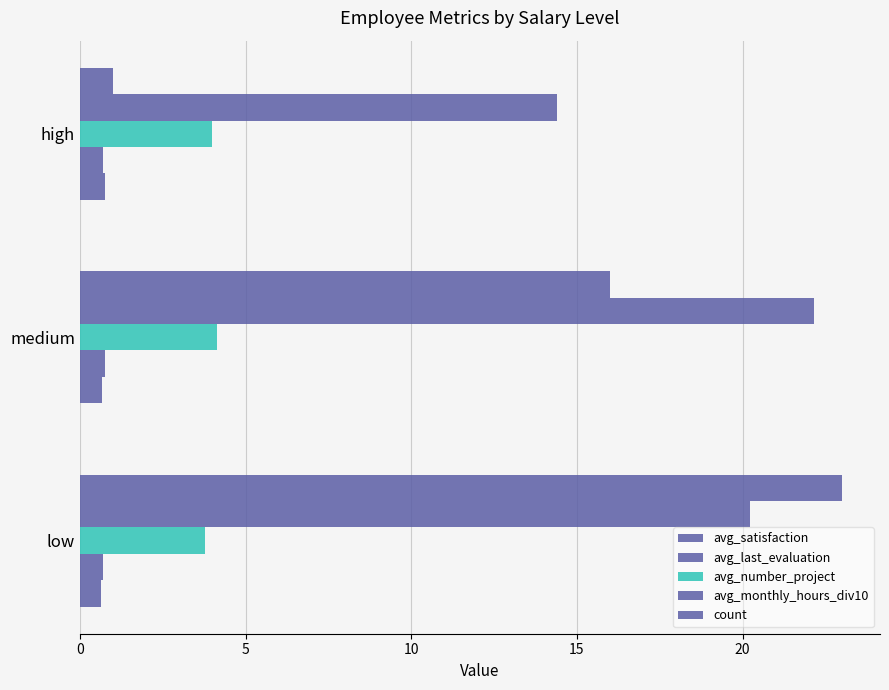

Reading left to right, transcribe all the data shown in this chart.

avg_satisfaction: 0.6	0.7	0.8
avg_last_evaluation: 0.7	0.7	0.7
avg_number_project: 3.8	4.1	4.0
avg_monthly_hours_div10: 20.2	22.2	14.4
count: 23.0	16.0	1.0